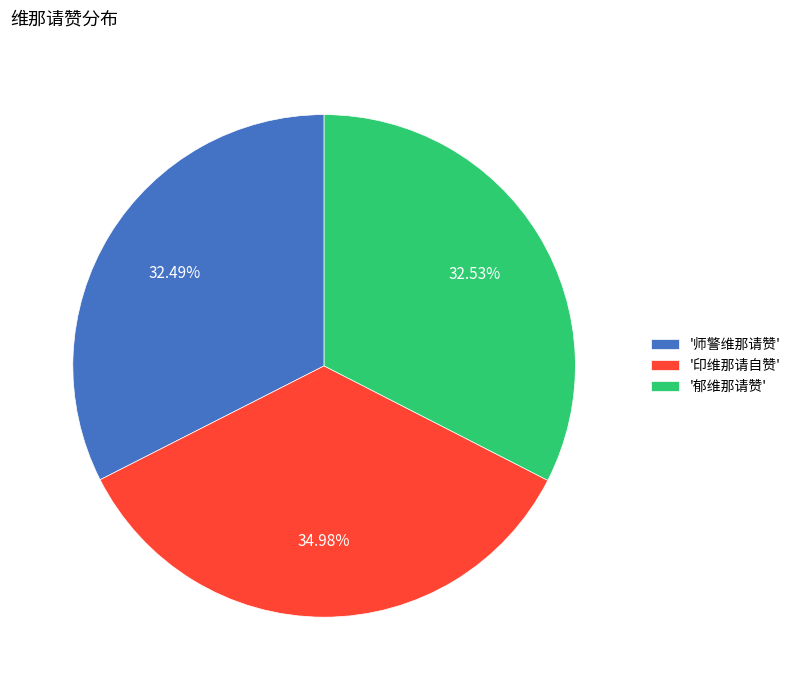

Which slice is the largest?

'印维那请自赞'